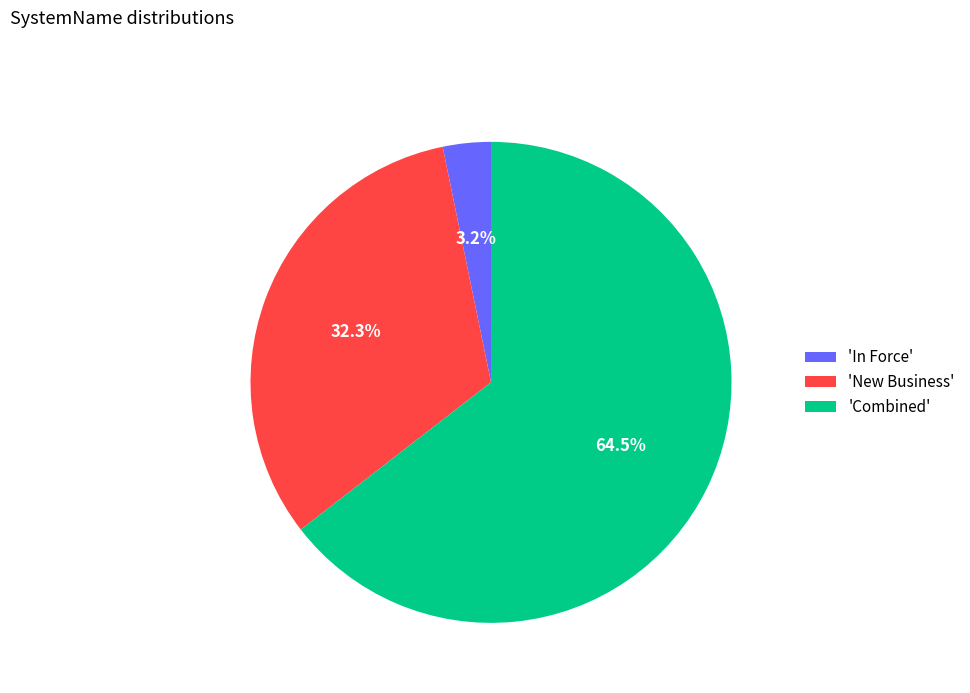

Which slice represents more than half of the pie?

'Combined'